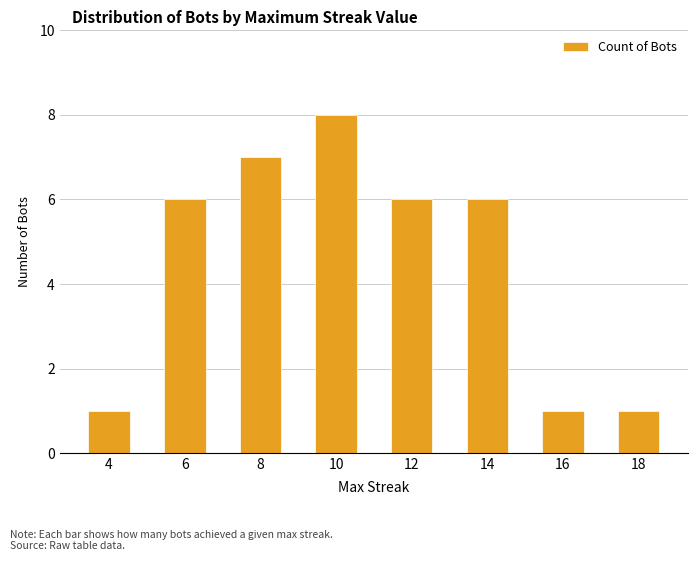

Approximately how many times larger is the value at 14 compared to 6?

1.0